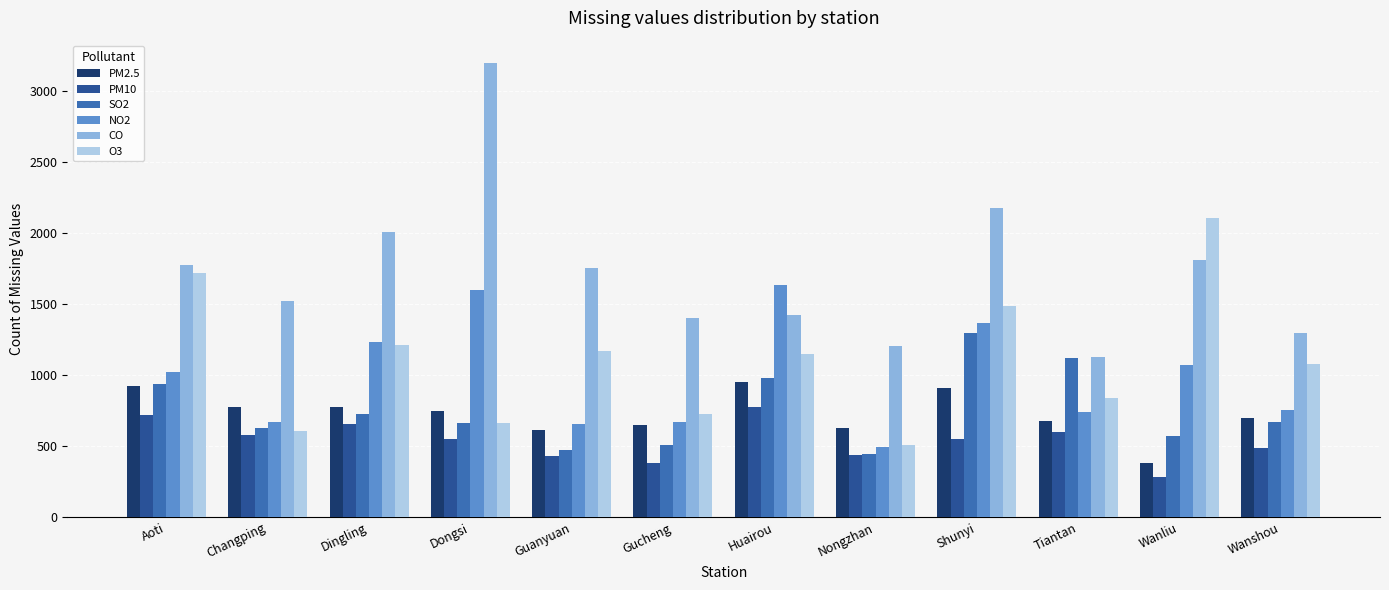

What is the difference between the highest and lowest values at Aoti?

1058